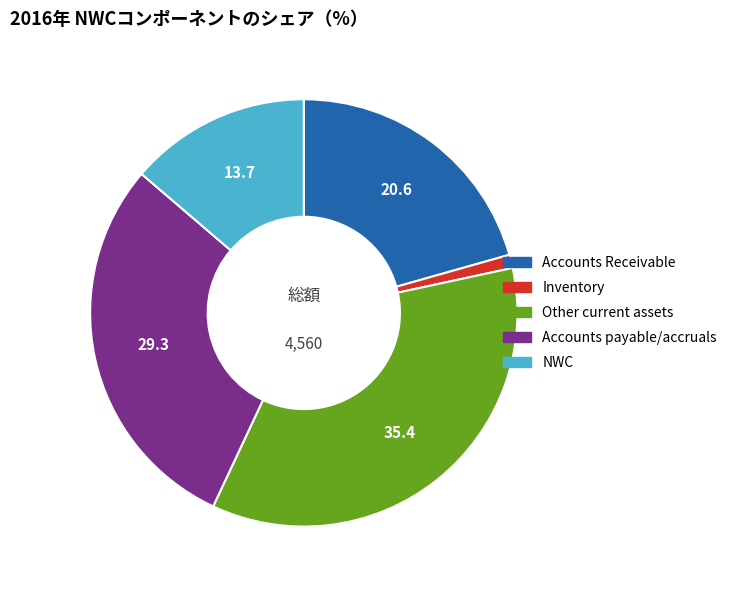

How many segments does this pie chart have?

5